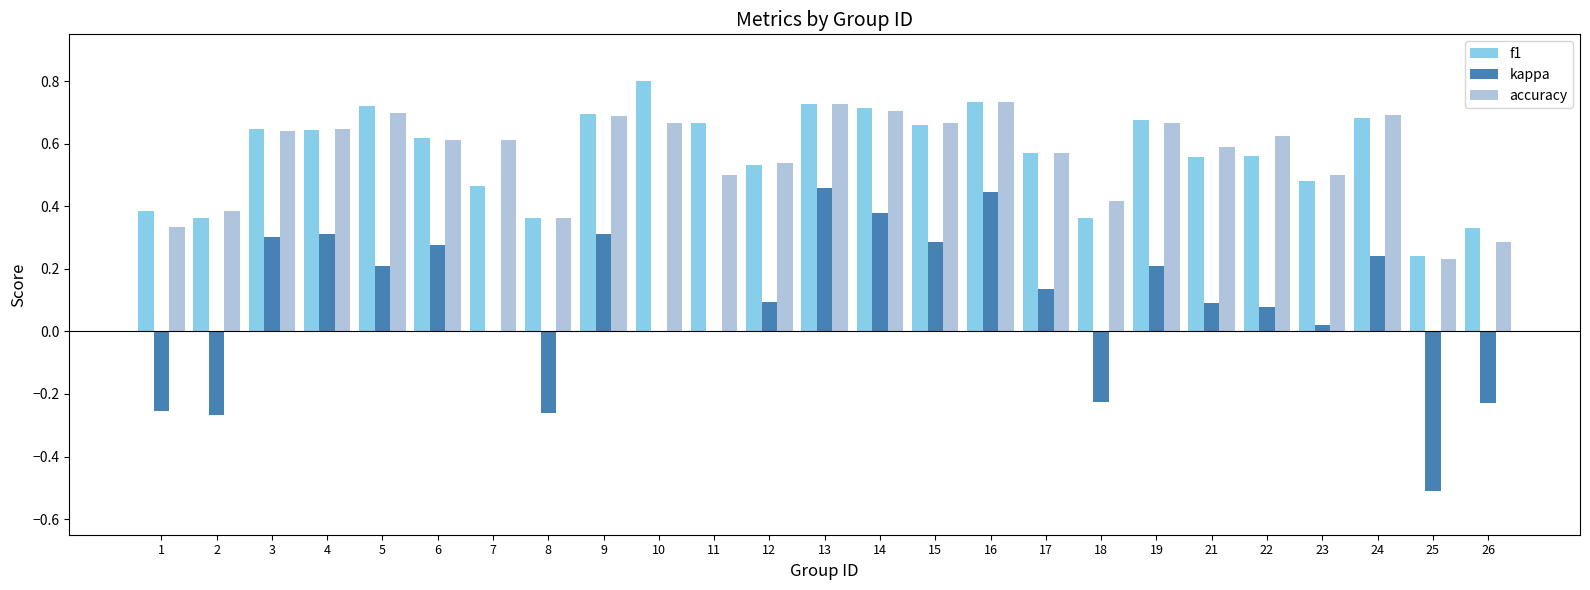

How many groups of bars are there?

25